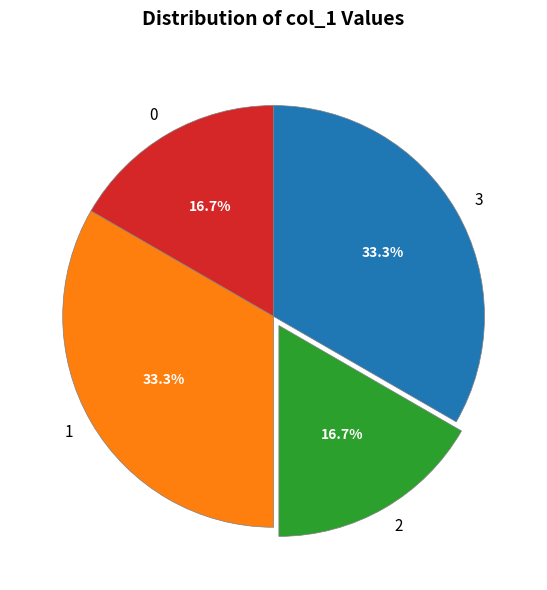

To the nearest percent, what percentage of the pie is 3?

33%